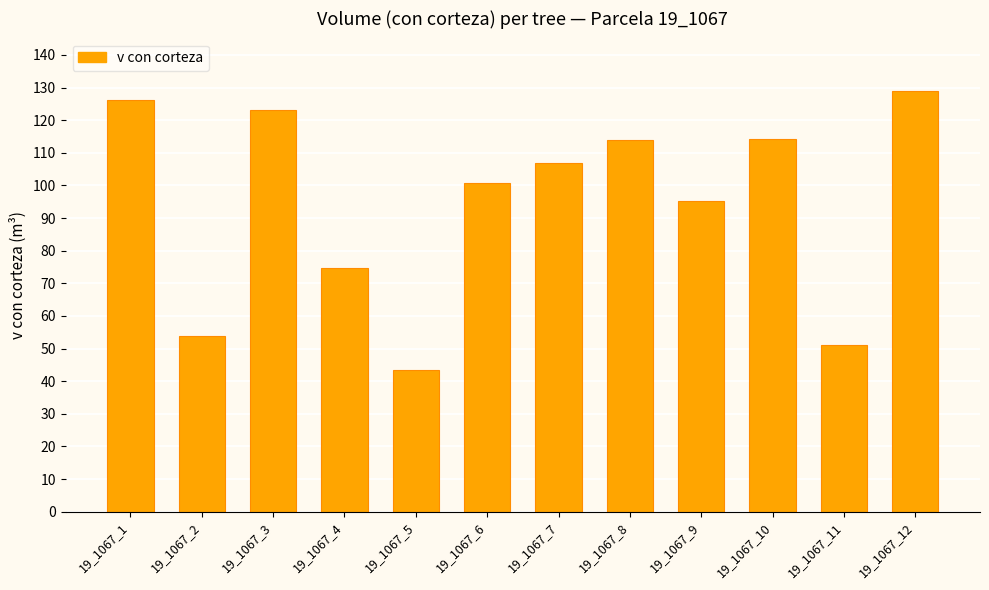

The chart shows a value of 113.9 at 19_1067_8. True or false?

True